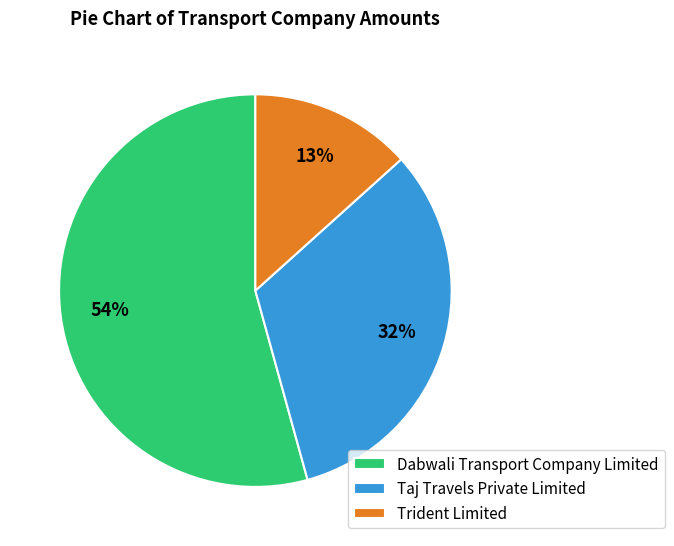

Do Trident Limited and Taj Travels Private Limited together represent more than half of the pie?

No